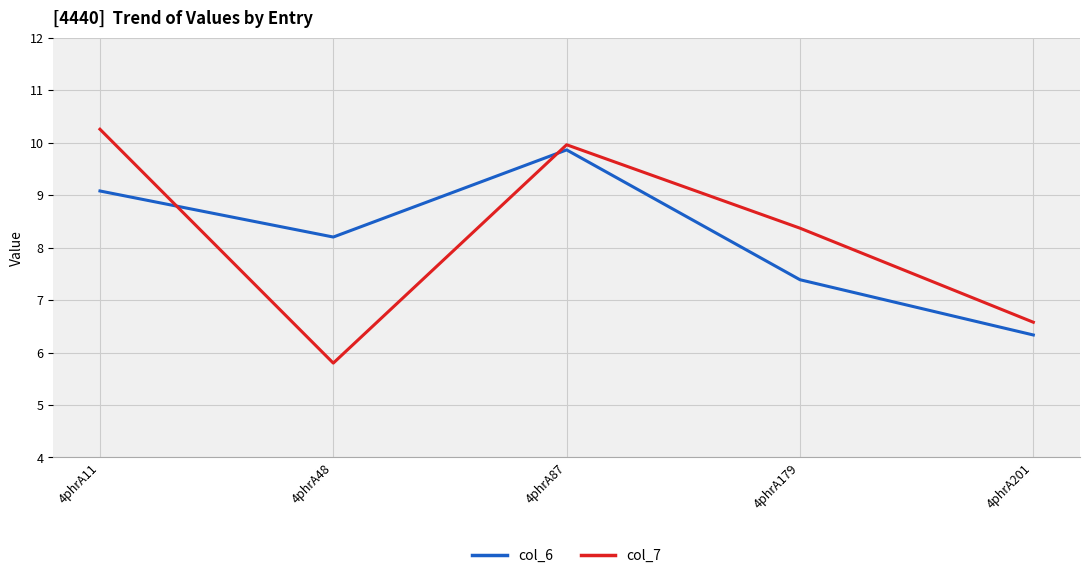

Is it true that col_7 equals 10.7 at 4phrA201?

False